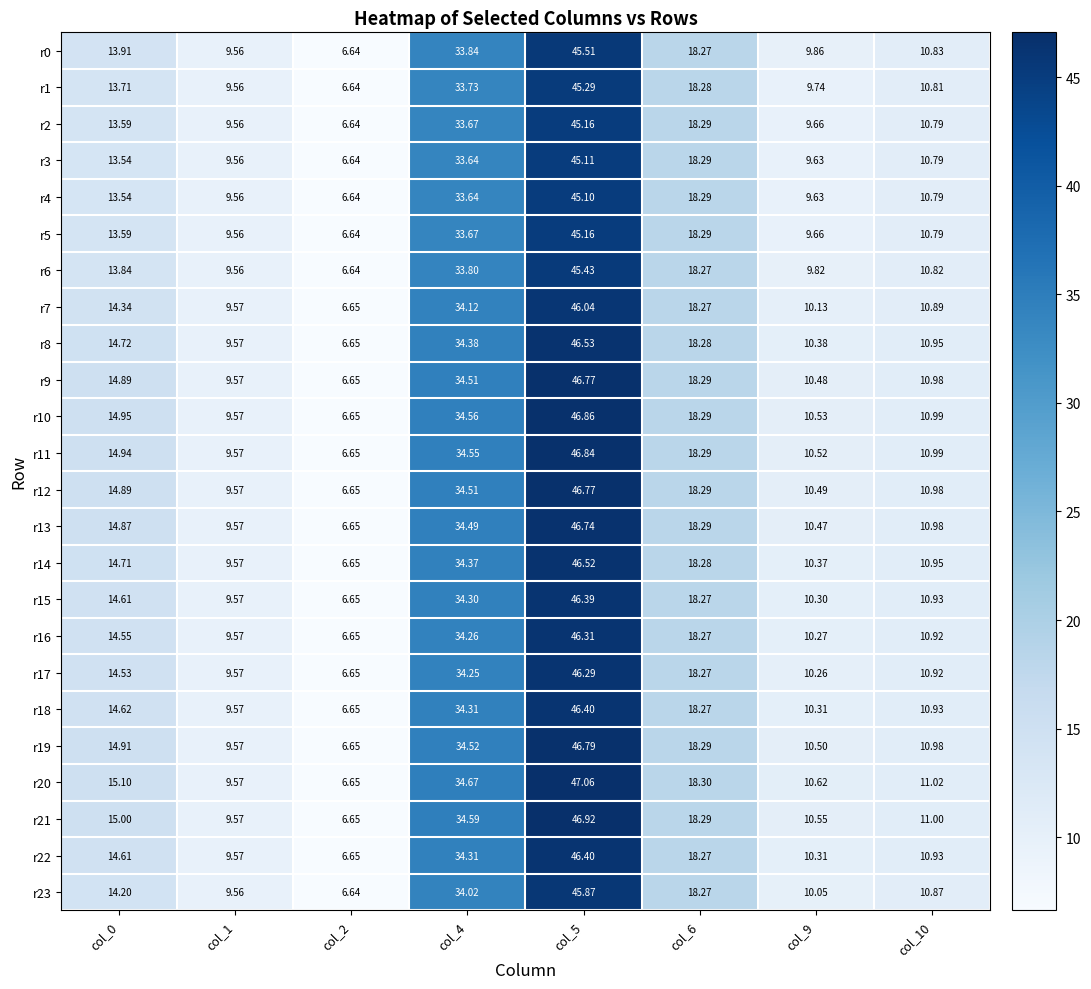

Is the value of r1 at col_2 greater than the value of r20 at col_9?

No